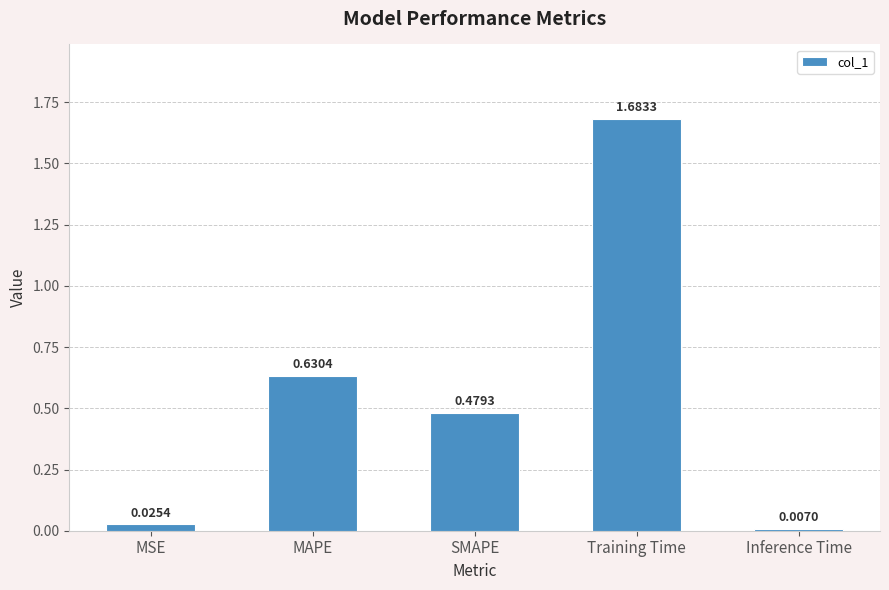

Where is the data nearest to the value 0?

Inference Time